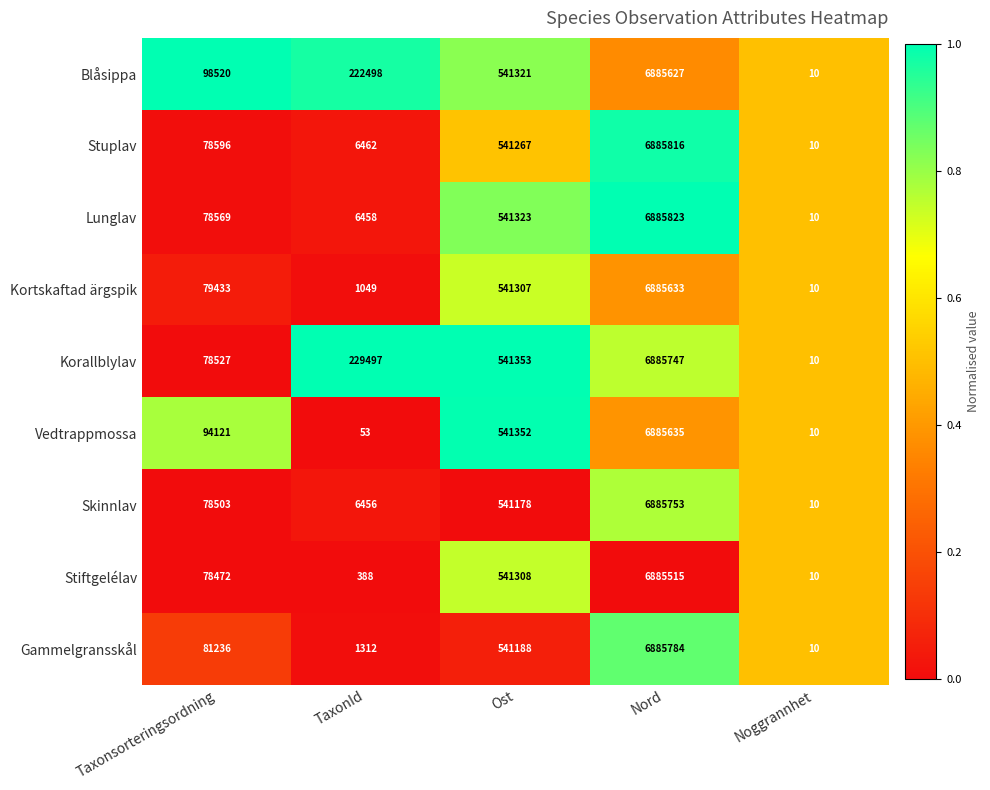

What is the total value across all series at TaxonId?

474173